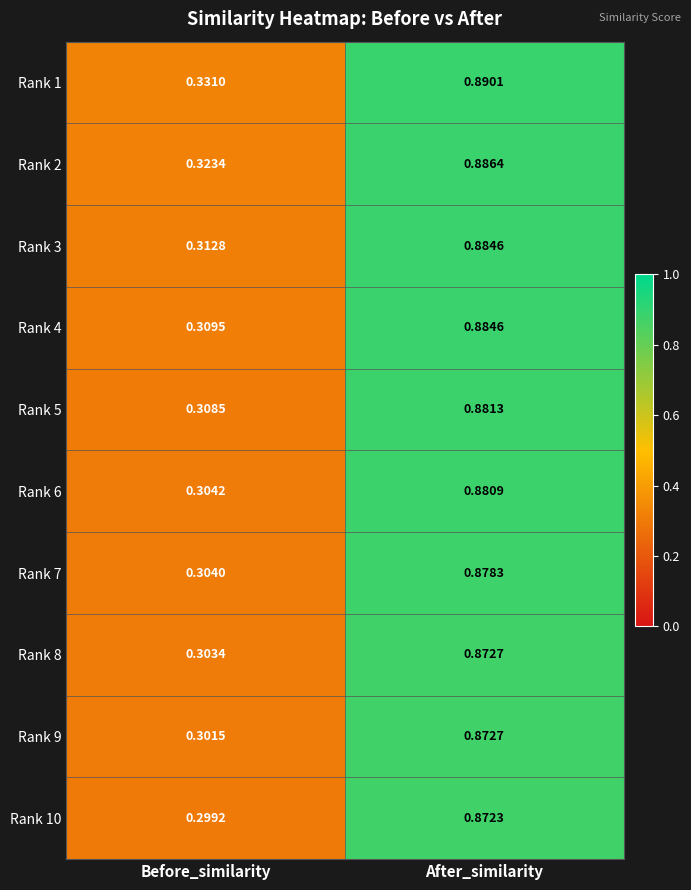

Which series has the largest range (max minus min)?

Rank 6